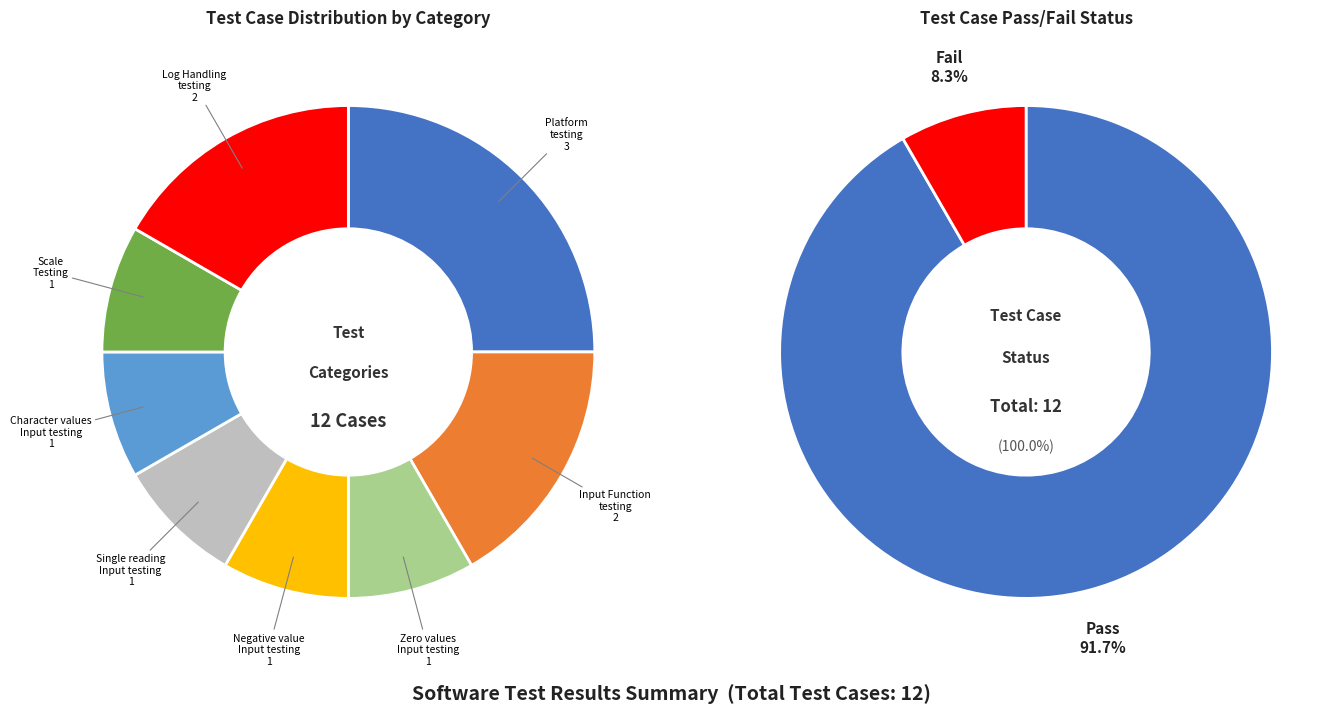

Which has a higher value, Pass or Fail?

Pass